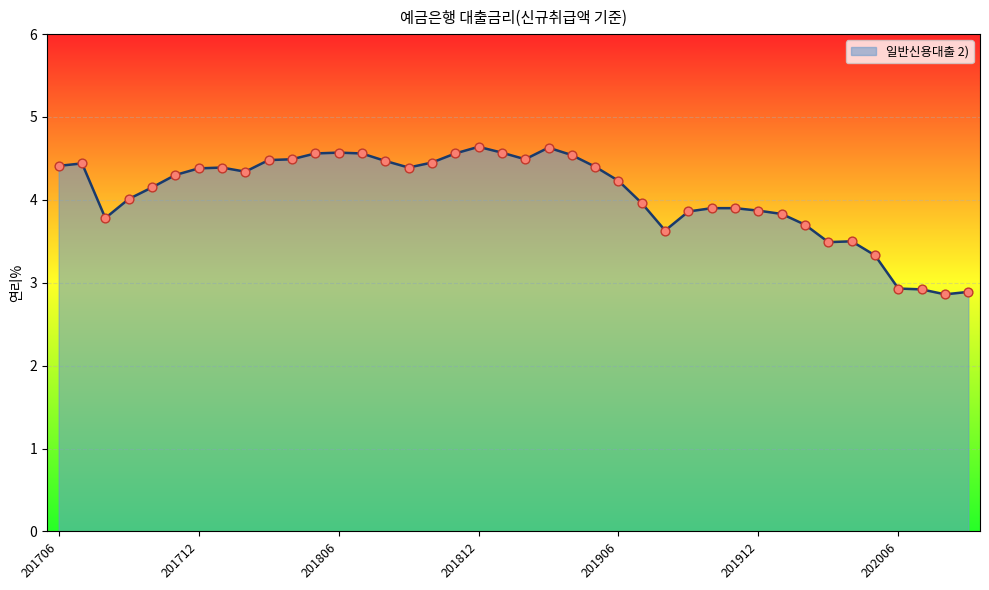

What is the smallest value displayed?

2.9